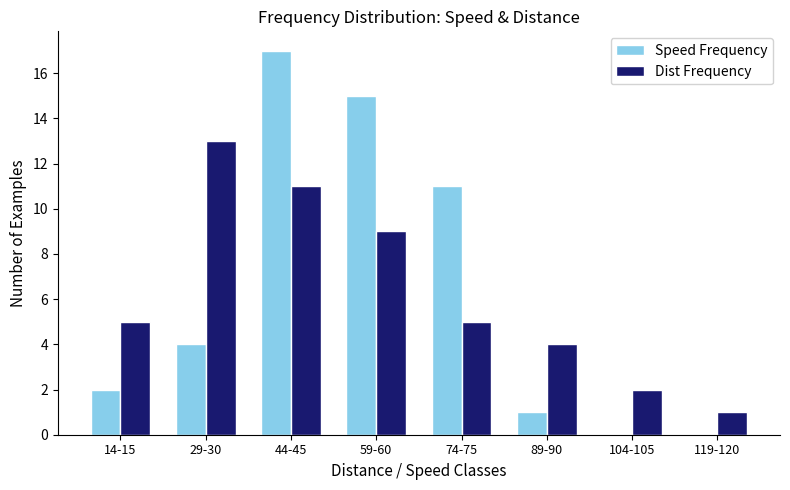

Which label corresponds to the largest value in the chart?

44-45